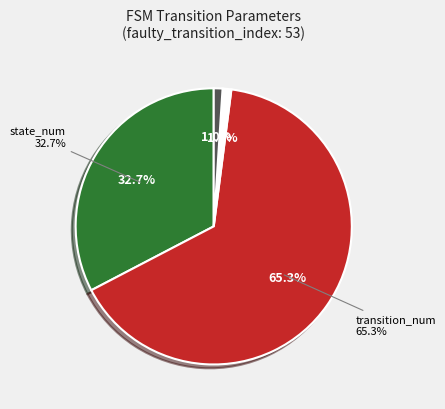

What percentage do state_num and input_num together represent?

33.7%